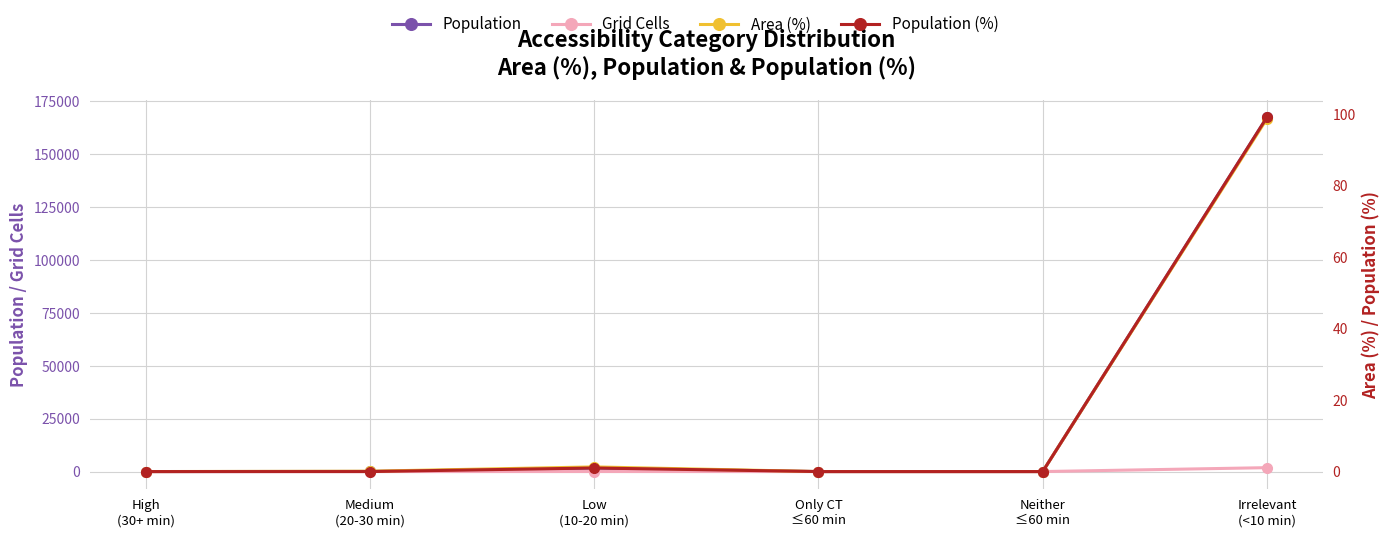

What is the difference between the maximum and minimum values in the Area (%) series?

98.6